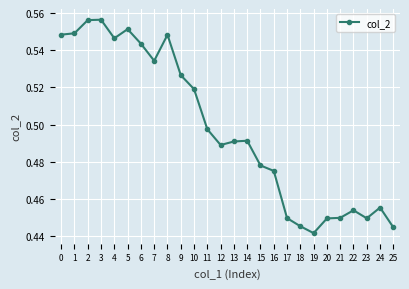

True or false: the data shows 0.2 at 4.

False